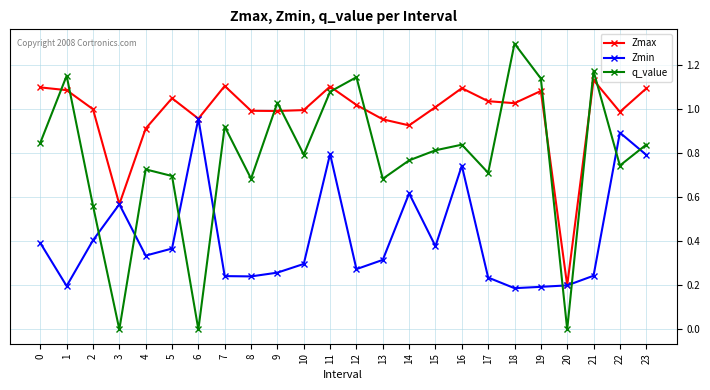

How many times do q_value and Zmax cross each other?

10